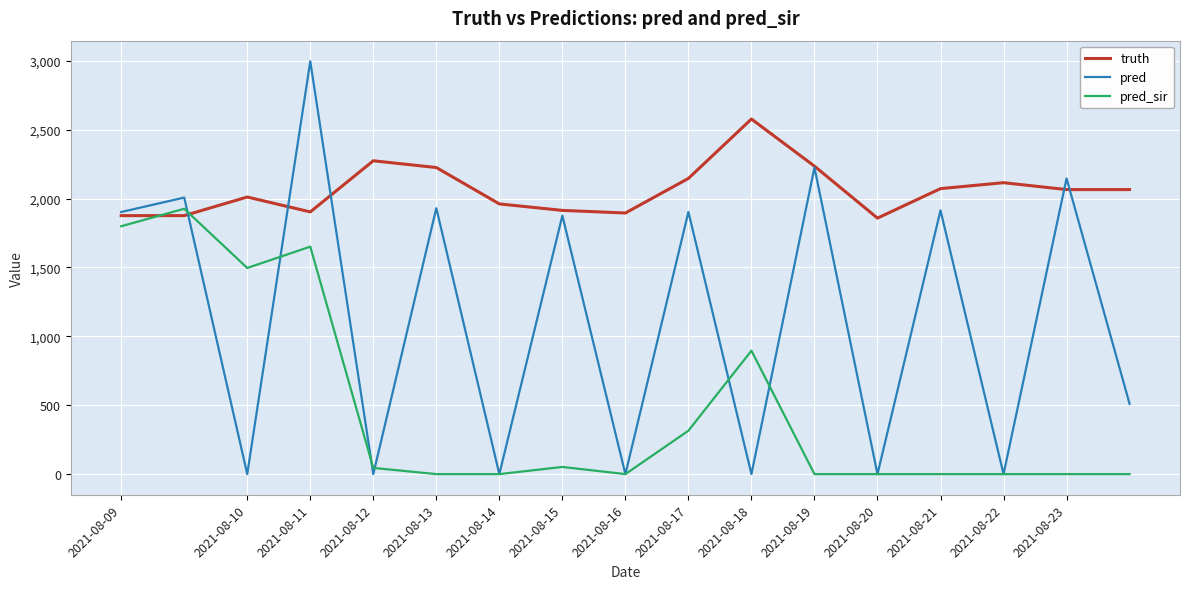

What is the maximum value for truth?

2577.0